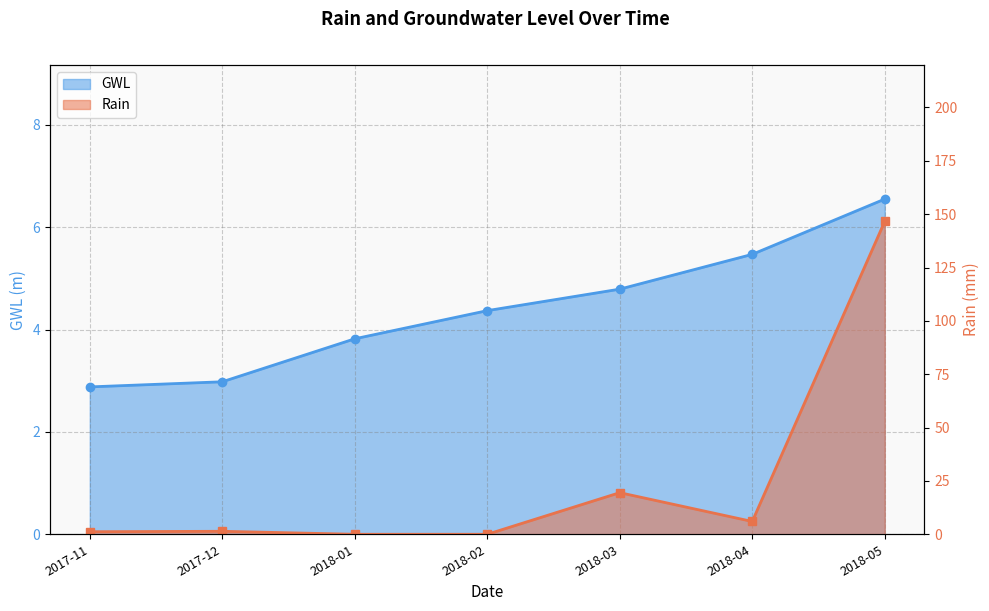

Which series has the largest range (max minus min)?

Rain